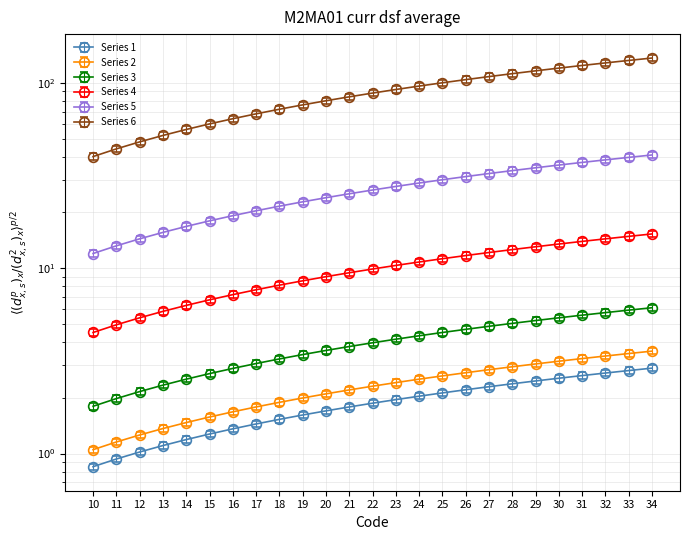

Reading left to right, transcribe all the data shown in this chart.

0.8	0.9	1.0	1.1	1.2	1.3	1.4	1.4	1.5	1.6	1.7	1.8	1.9	2.0	2.0	2.1	2.2	2.3	2.4	2.5	2.5	2.6	2.7	2.8	2.9